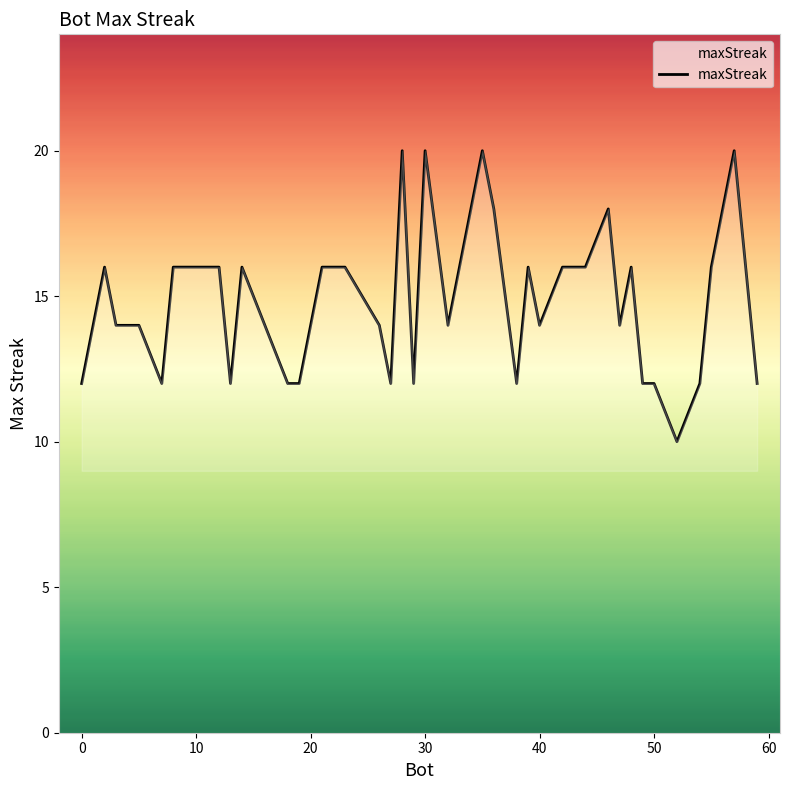

What is the sum of all values?

594